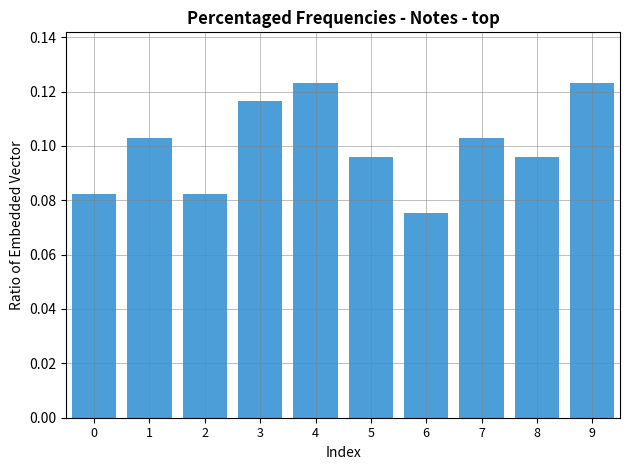

Which label corresponds to the smallest value in the chart?

6